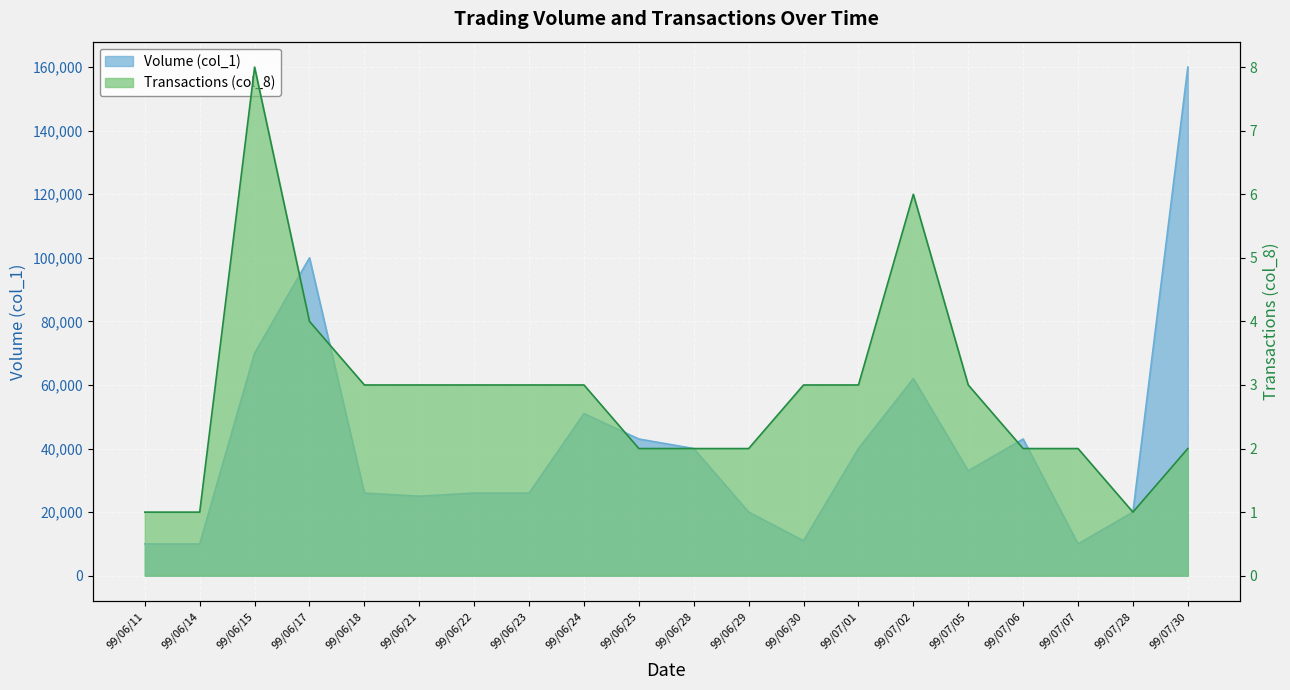

What is the label of the 1st point from the right?

99/07/30